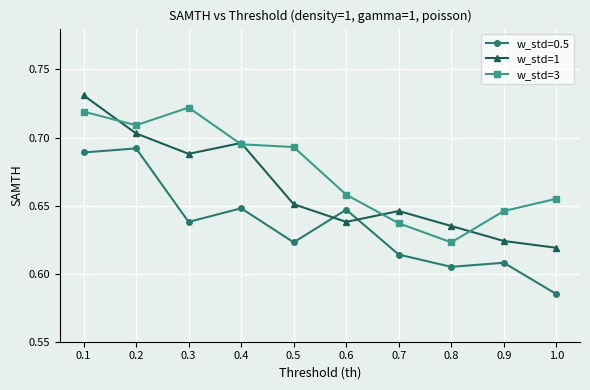

Rank the series by their average value, from lowest to highest.

w_std=0.5, w_std=1, w_std=3